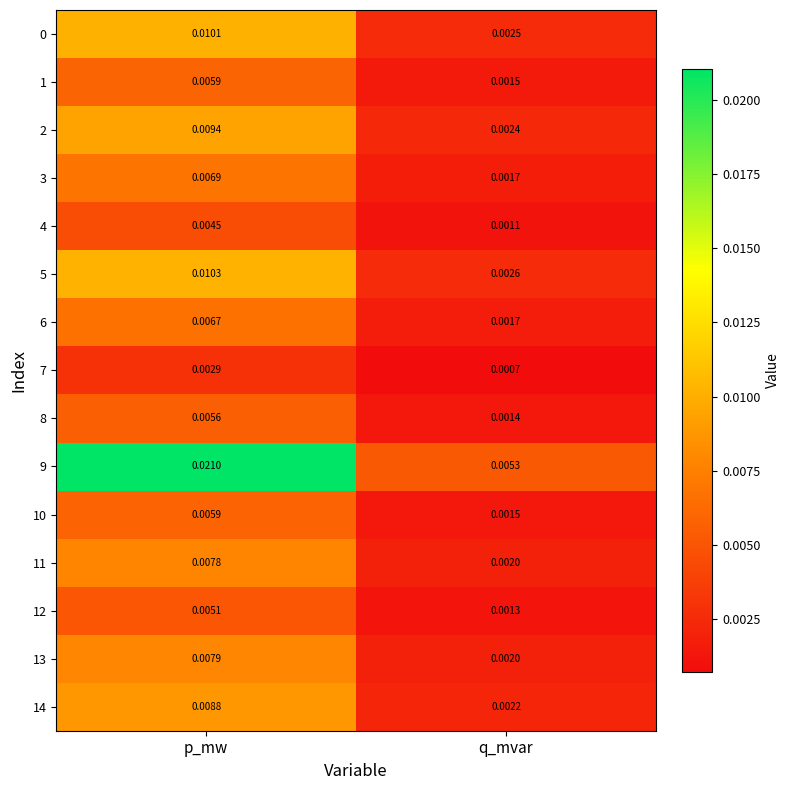

Is the value of 1 at p_mw greater than the value of 6 at q_mvar?

Yes